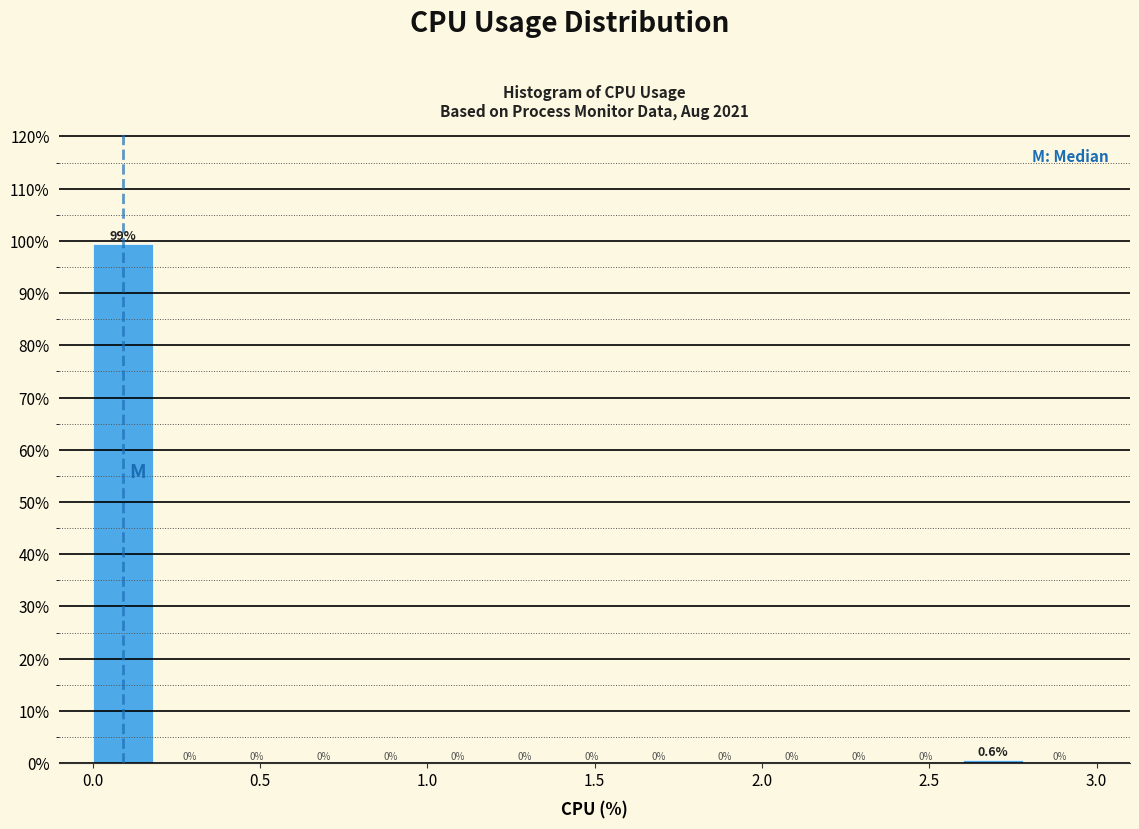

Over which range of the x-axis is the bar tallest?

0.0 to 0.2